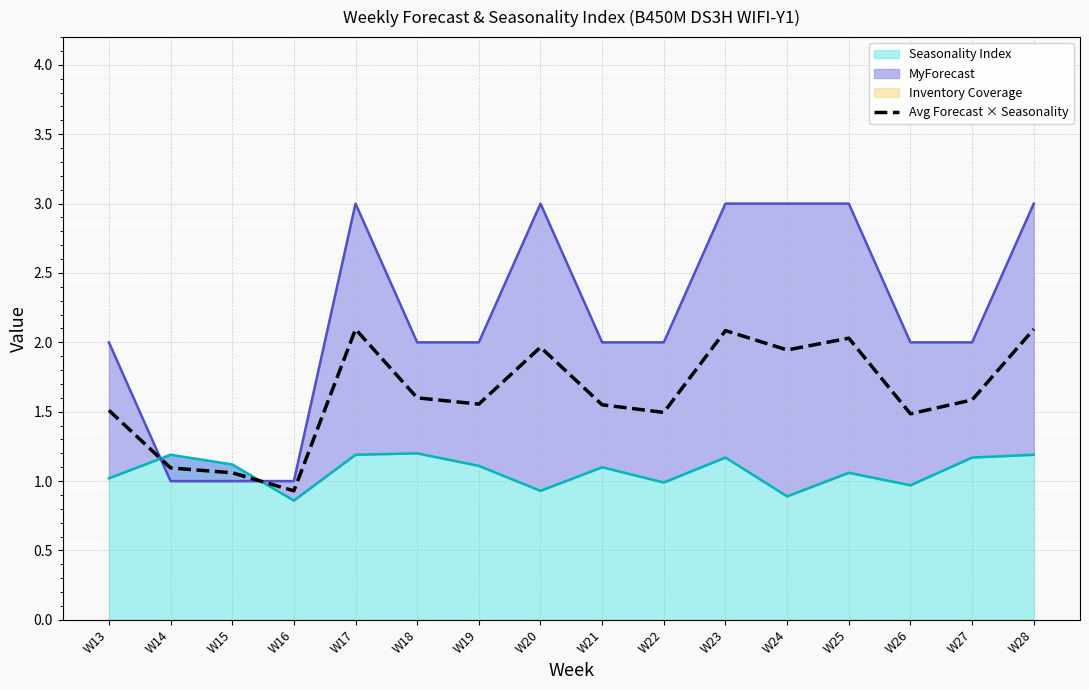

How many points are higher than both their immediate neighbors (excluding endpoints)?

4